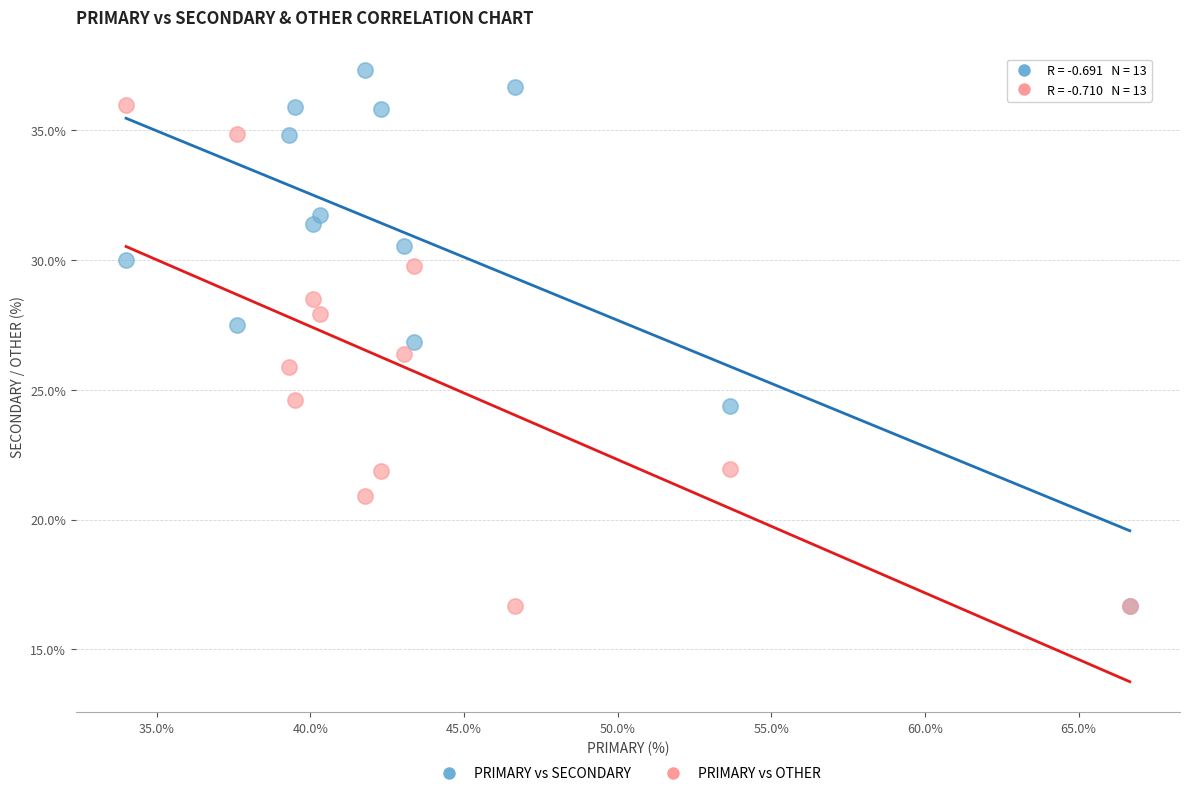

Which series reaches the maximum Y coordinate?

PRIMARY vs SECONDARY